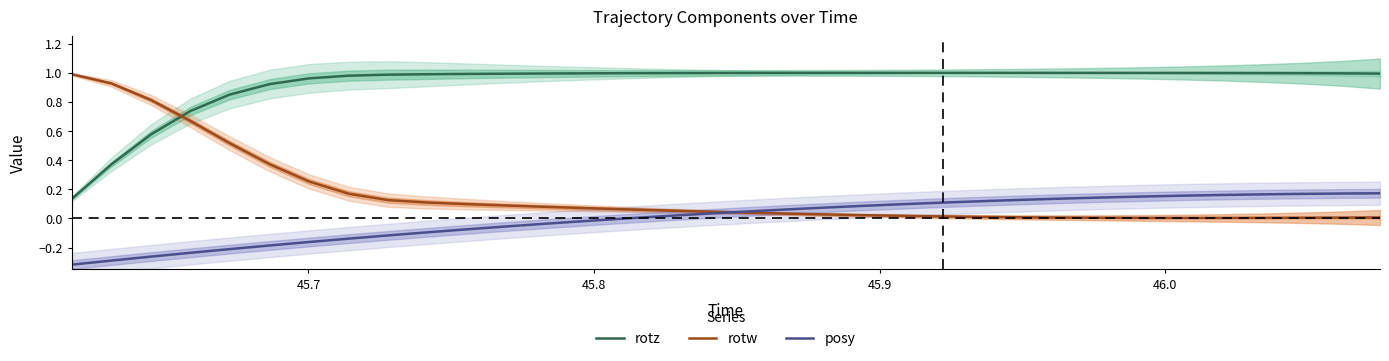

What is the difference between the maximum and minimum values in the rotz series?

0.9